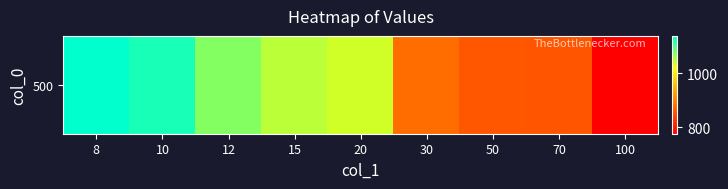

At which label is the value closest to 956?

30